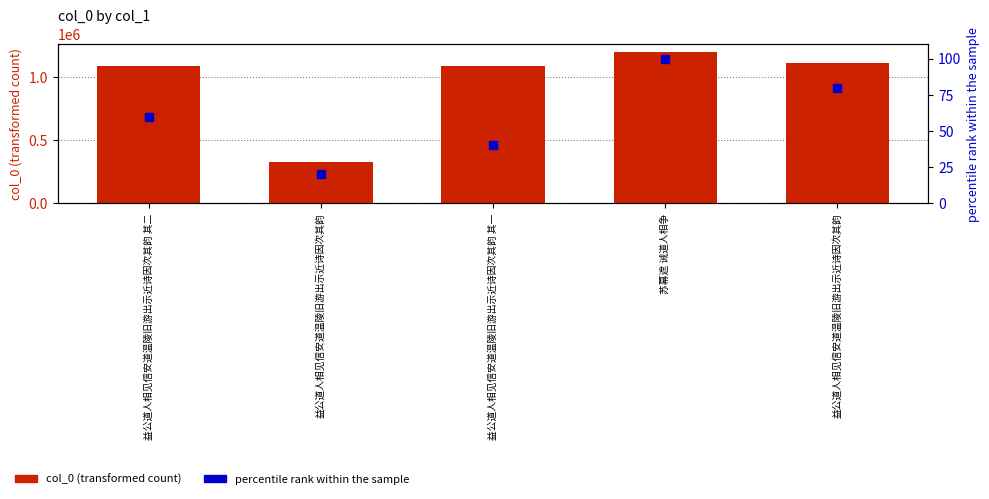

At how many categories does at least one series exceed 195513?

5